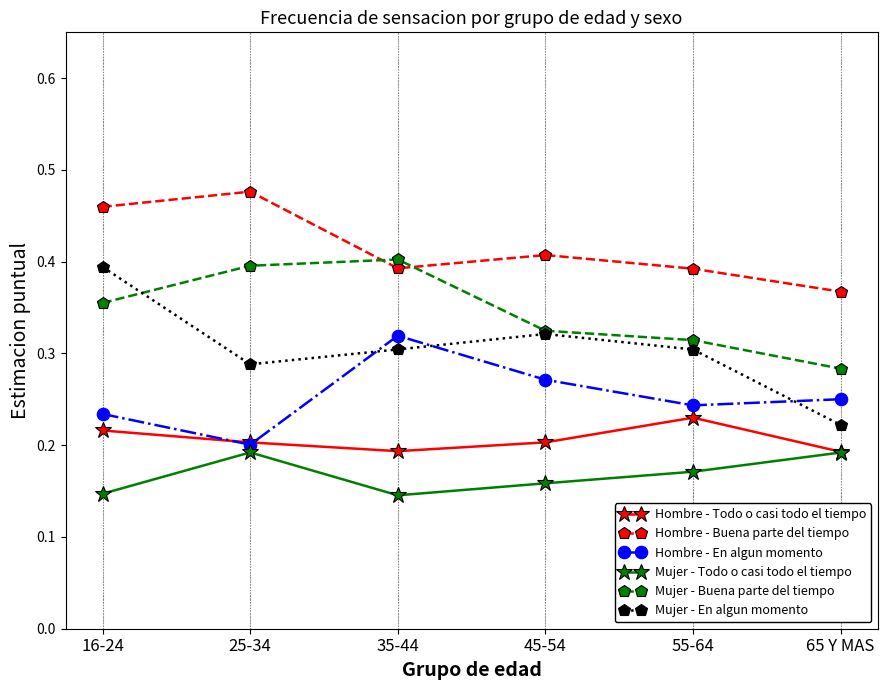

List the series in order of their overall mean, highest first.

Hombre - Buena parte del tiempo, Mujer - Buena parte del tiempo, Mujer - En algun momento, Hombre - En algun momento, Hombre - Todo o casi todo el tiempo, Mujer - Todo o casi todo el tiempo